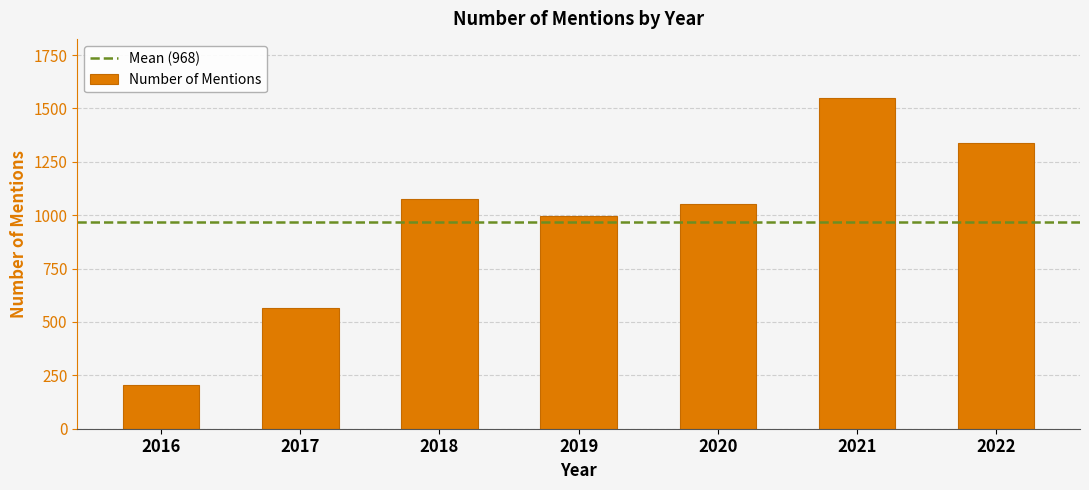

How many values are below 1054?

3